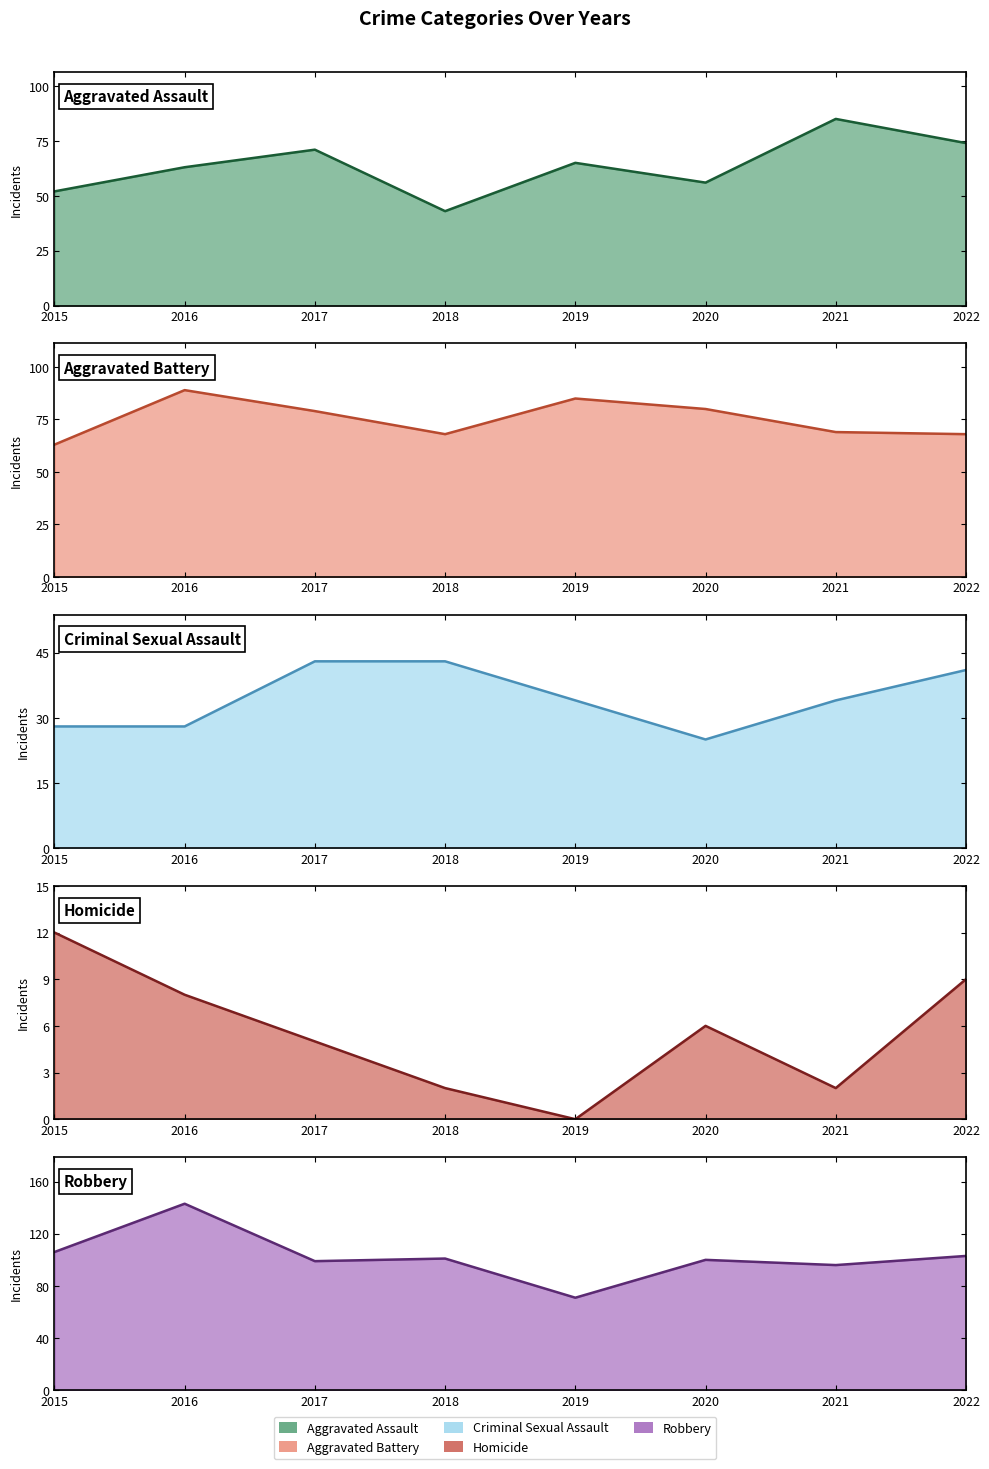

Which series has the largest range (max minus min)?

Robbery